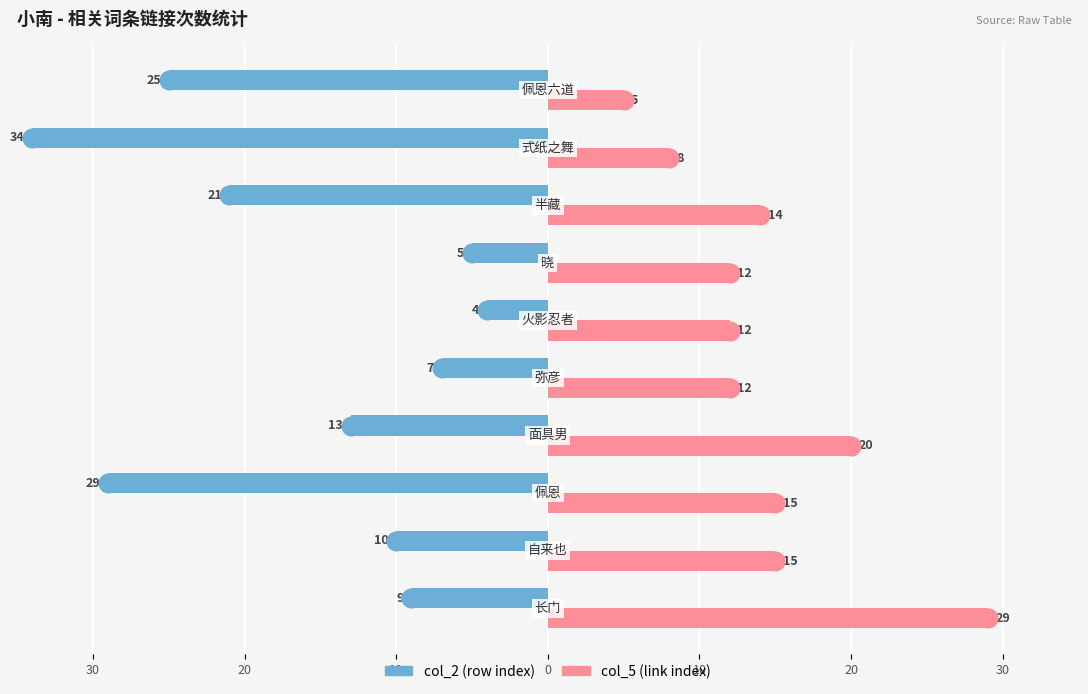

Which series reaches the maximum Y coordinate?

col_5 (link index)